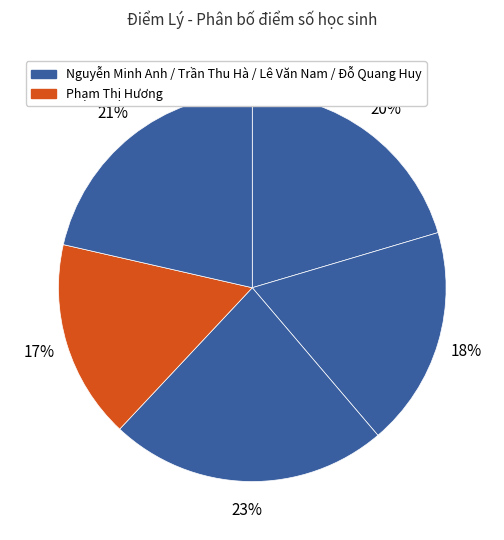

How many slices are in this pie chart?

5